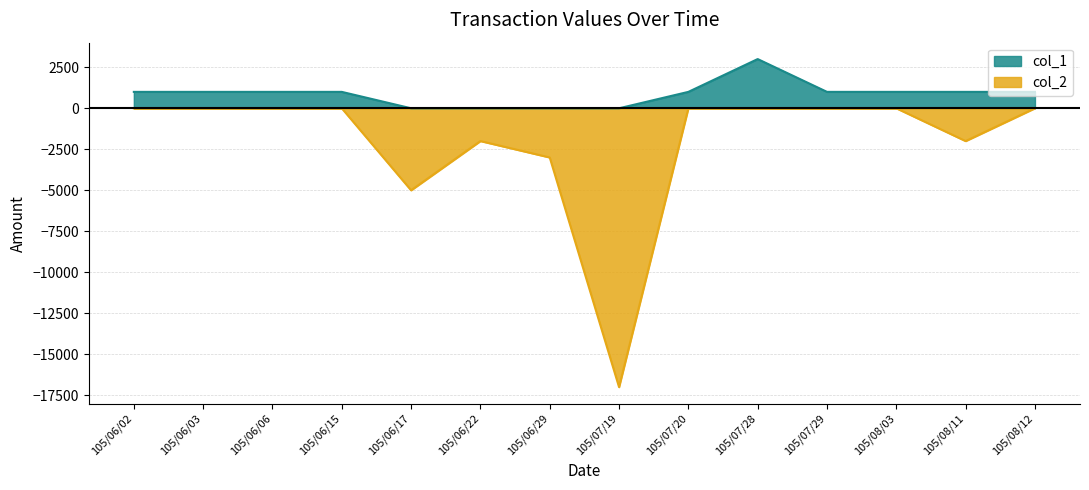

At 105/06/29, list the series in order from smallest to largest.

col_2, col_1